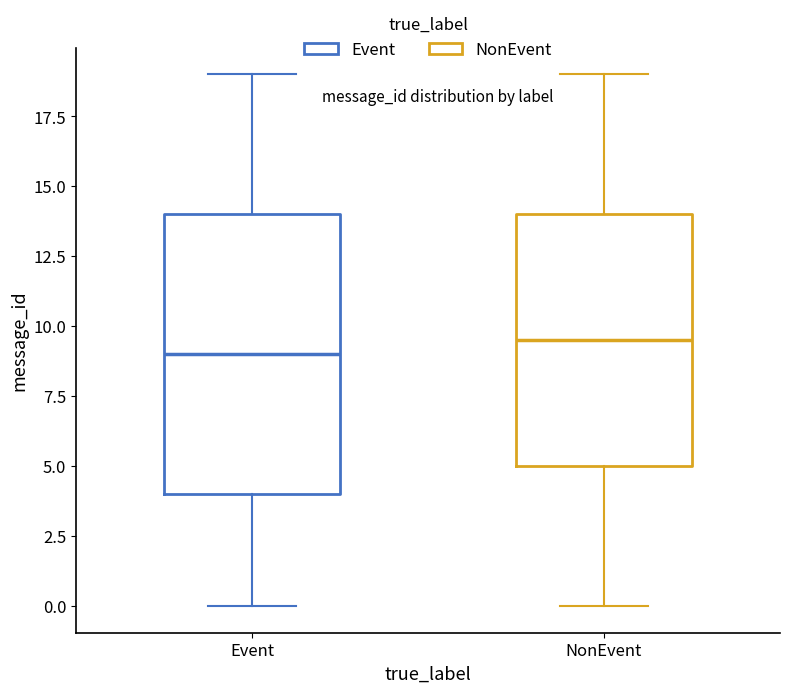

Which box's median line is the lowest?

Event